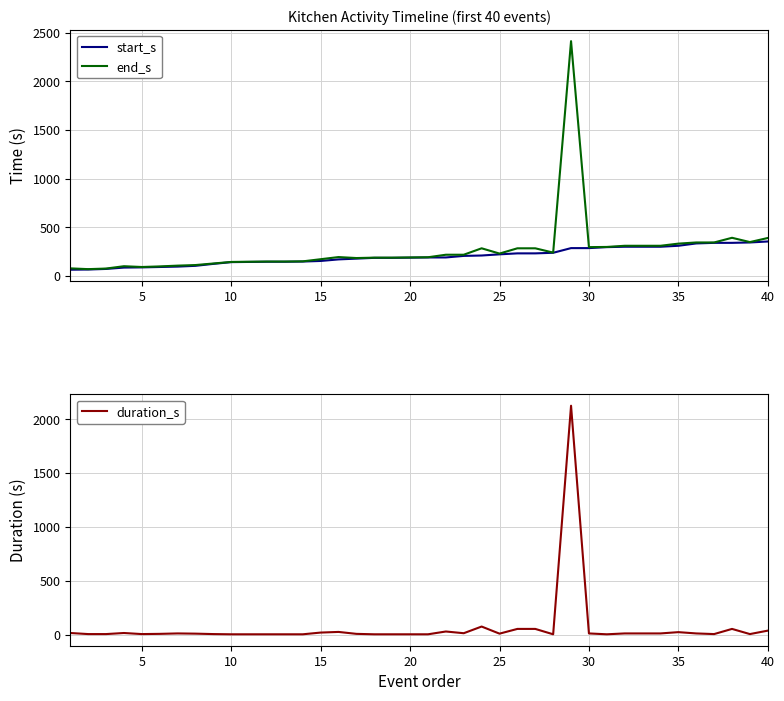

List the series in order of their overall mean, highest first.

end_s, start_s, duration_s